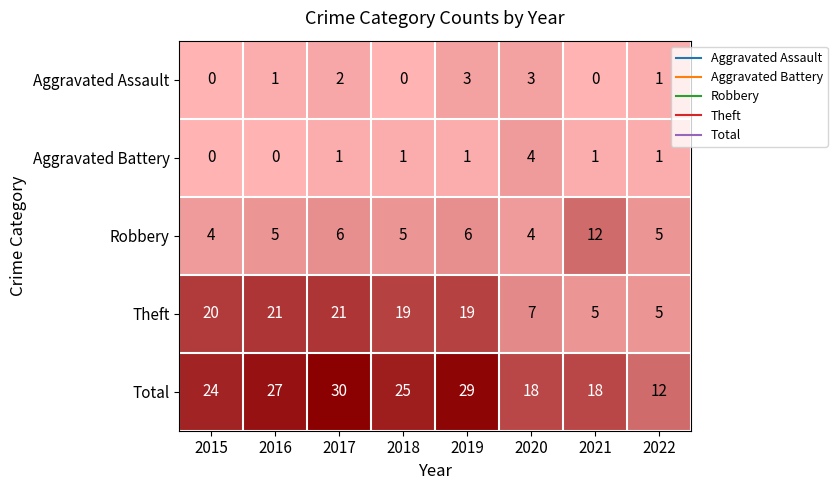

At how many categories does at least one series exceed 26?

3